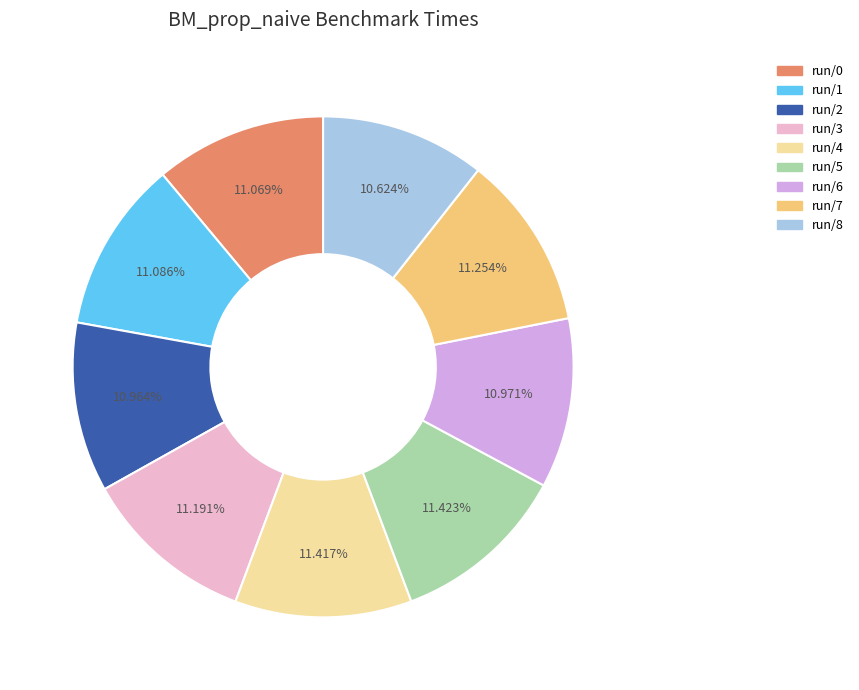

Do run/0 and run/2 together represent more than half of the pie?

No